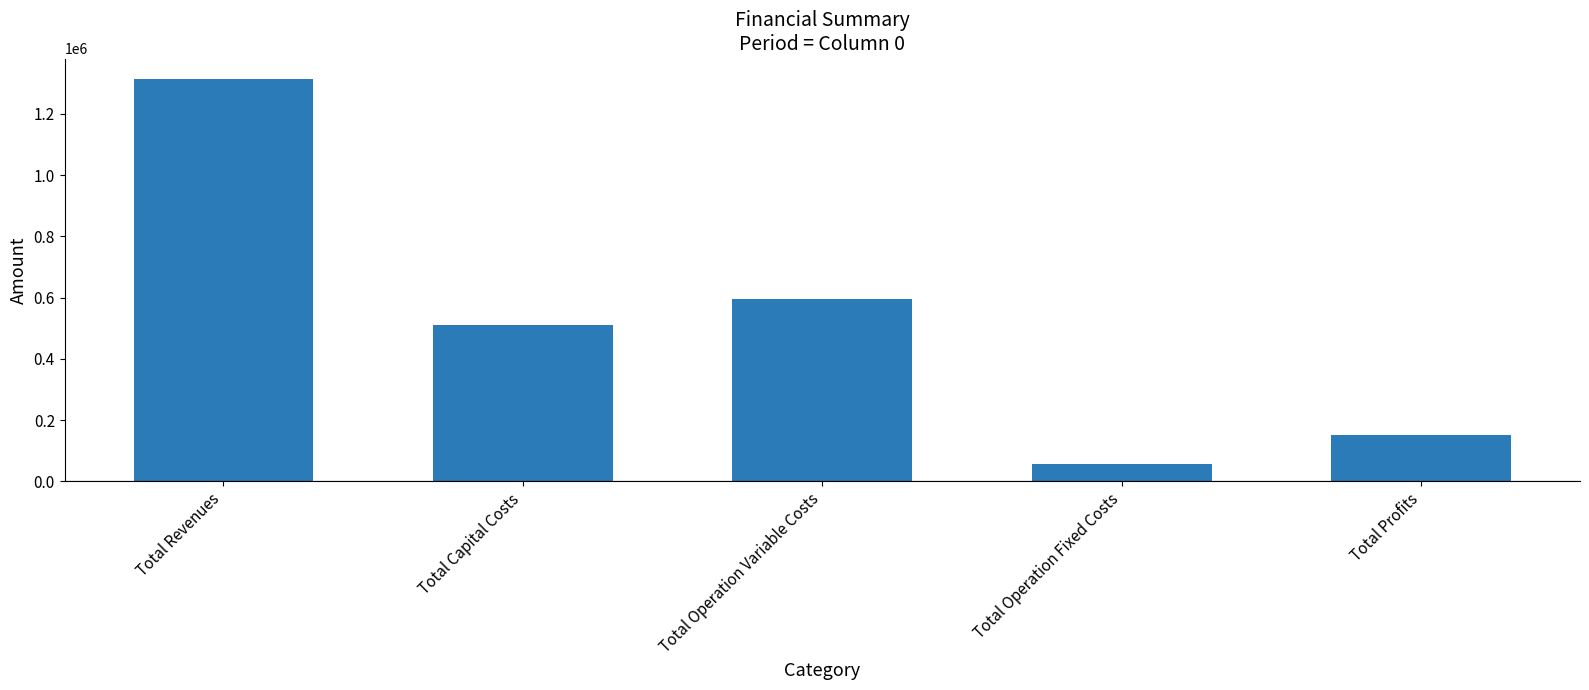

List the labels in order of value, largest first.

Total Revenues, Total Operation Variable Costs, Total Capital Costs, Total Profits, Total Operation Fixed Costs